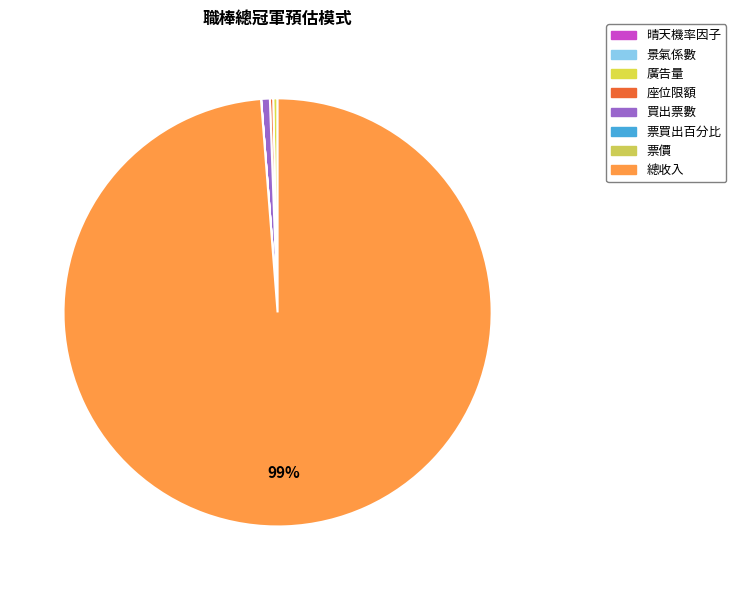

What is the change in value from 景氣係數 to 總收入?

+3609592.9